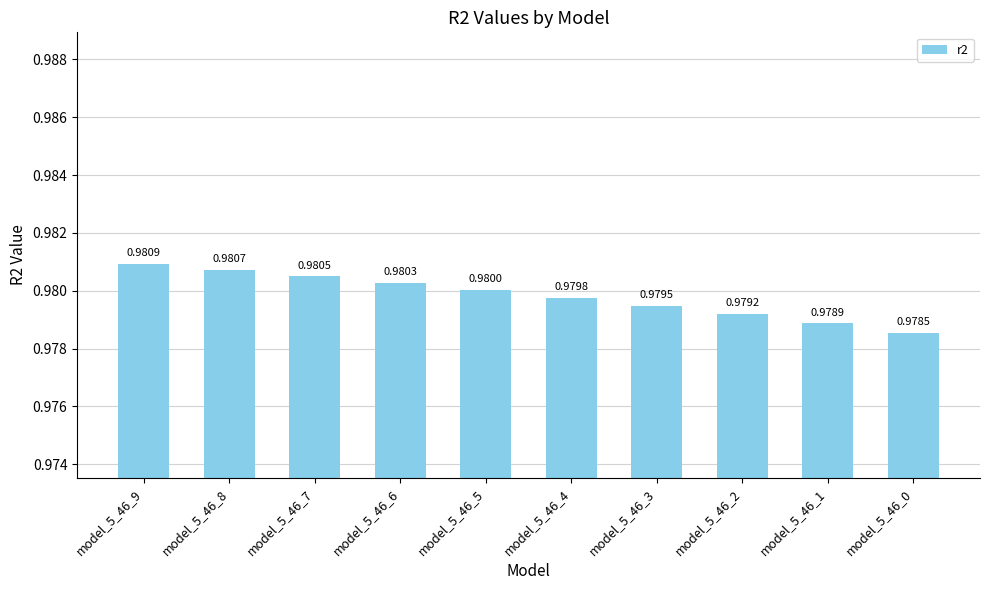

Which category has the highest value across all series?

model_5_46_9